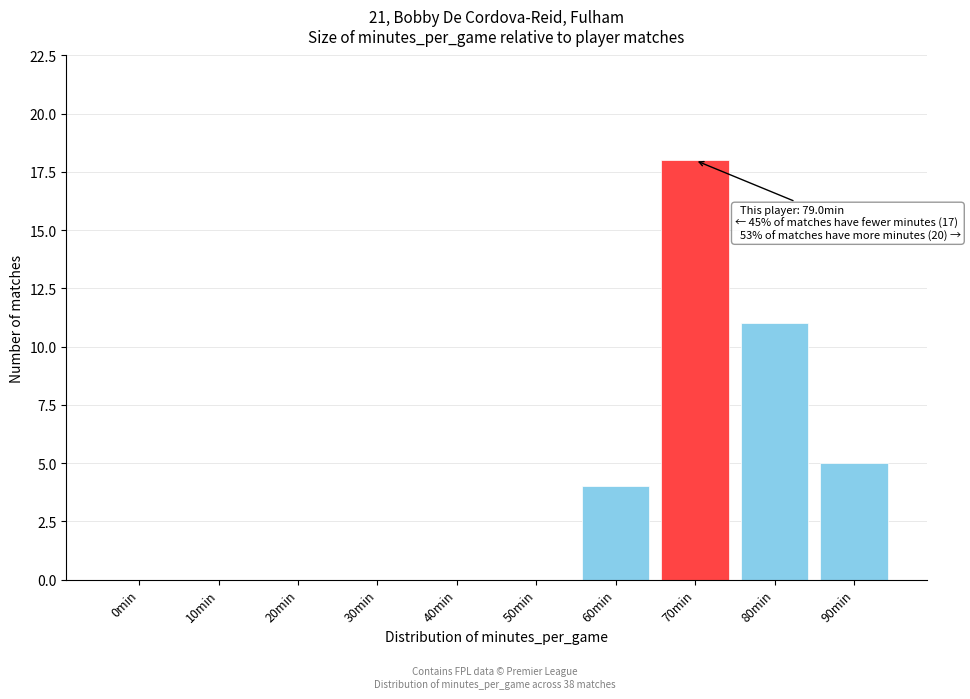

Reading left to right, extract all data points from this chart.

0min=0	10min=0	20min=0	30min=0	40min=0	50min=0	60min=4	70min=18	80min=11	90min=5